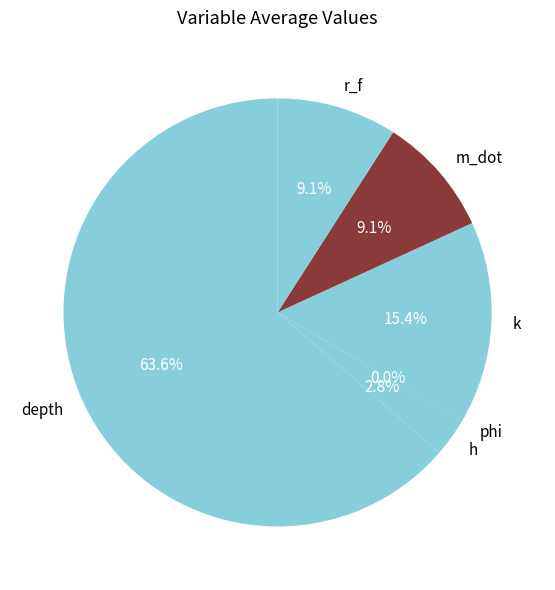

Is there a majority slice in this chart?

Yes